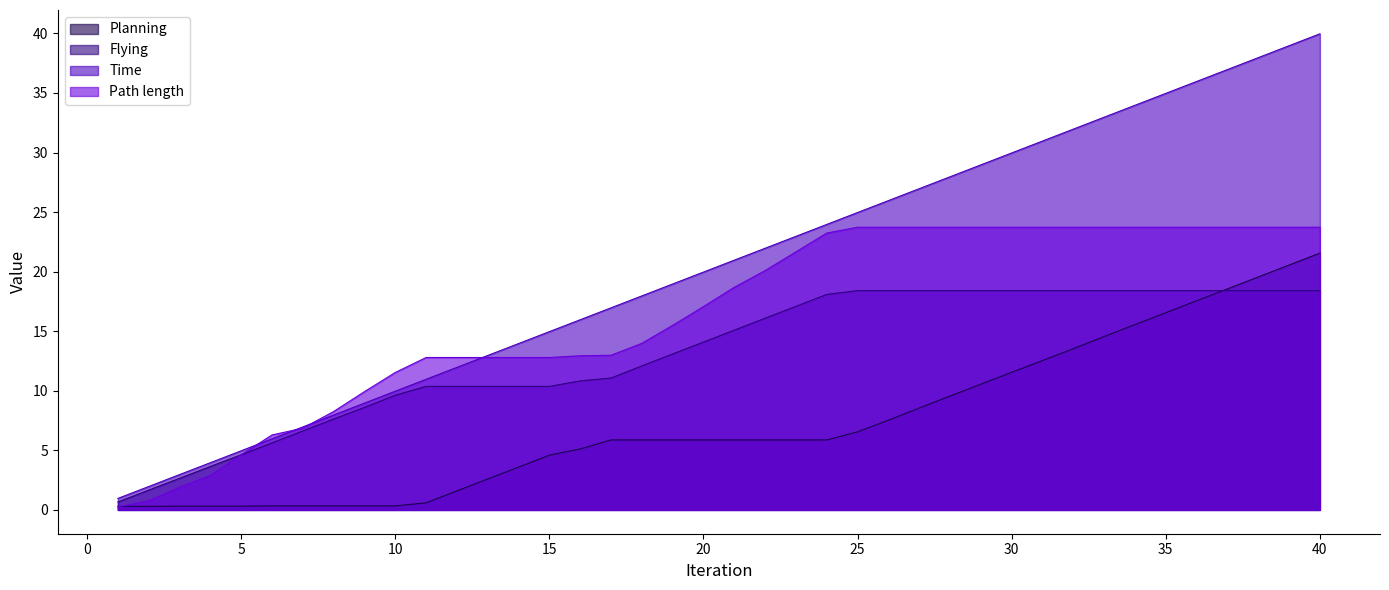

Is the value of Path length at 26 greater than the value of Flying at 12?

Yes